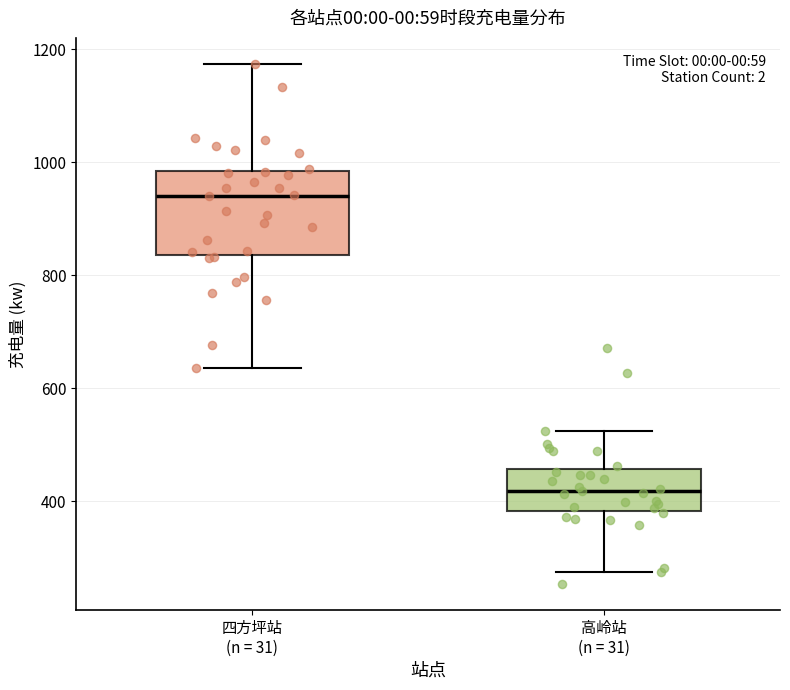

Which box's median line is the highest?

四方坪站 (n = 31)